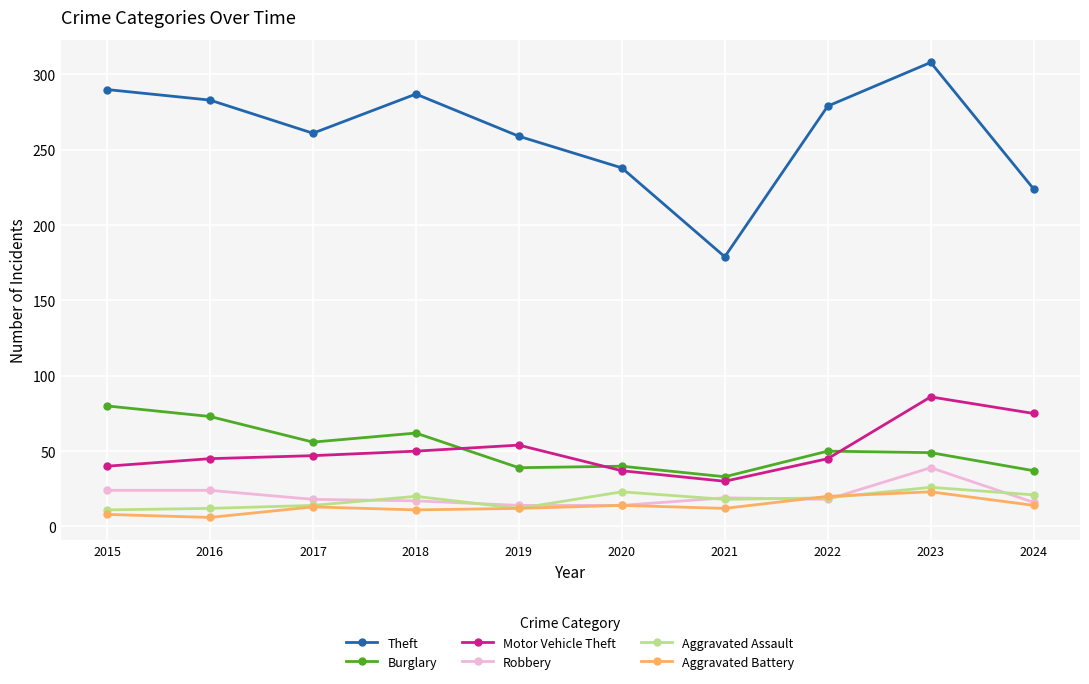

Which series changed the most between 2020 and 2022?

Theft